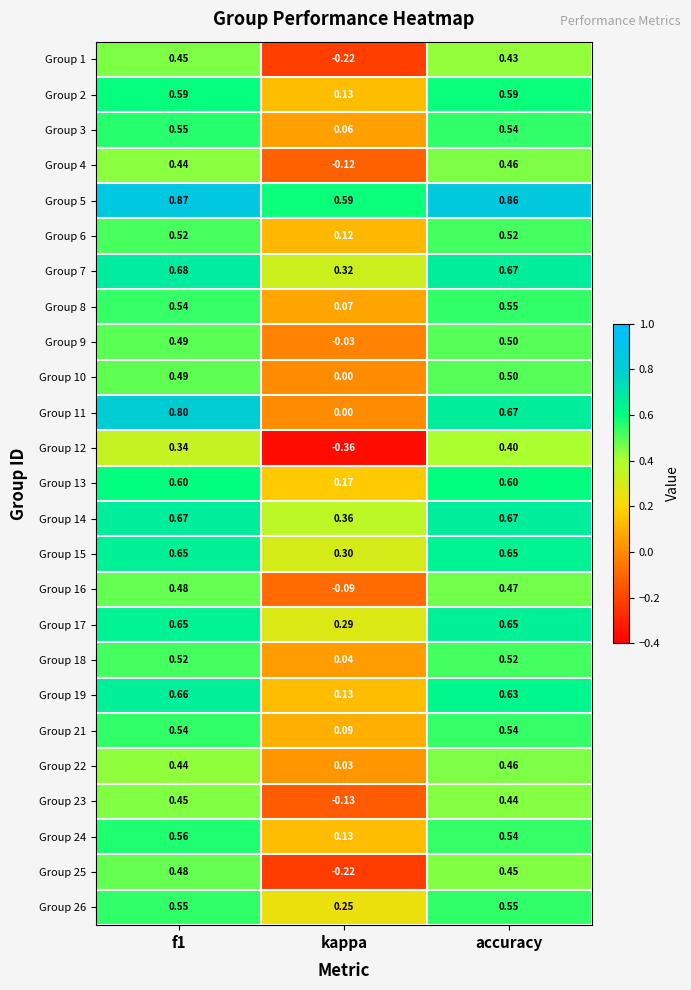

What is the spread (max minus min) of values at f1?

0.5